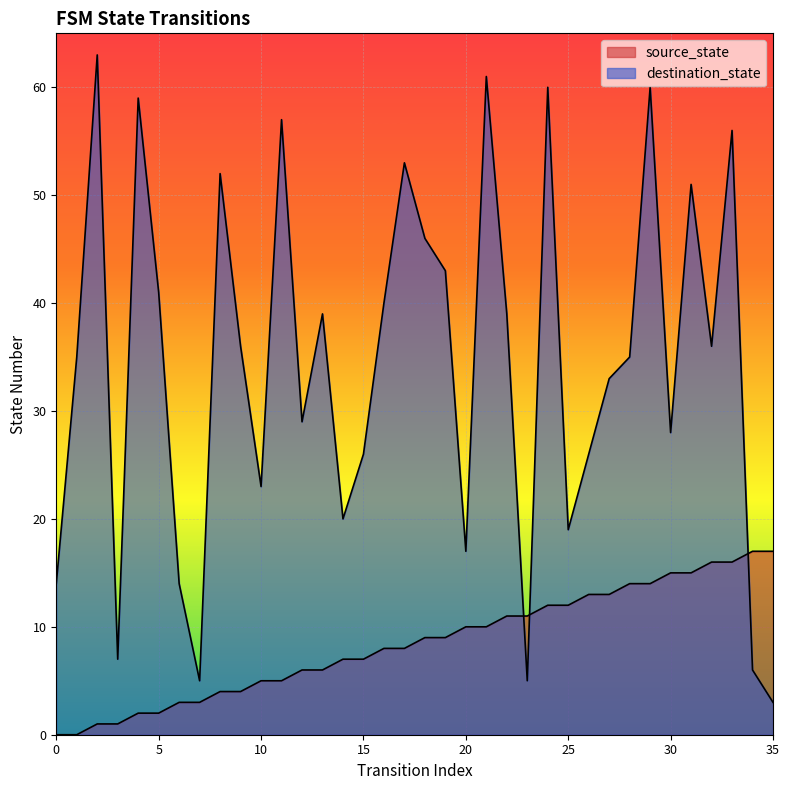

What are all the series names shown in the legend?

source_state, destination_state